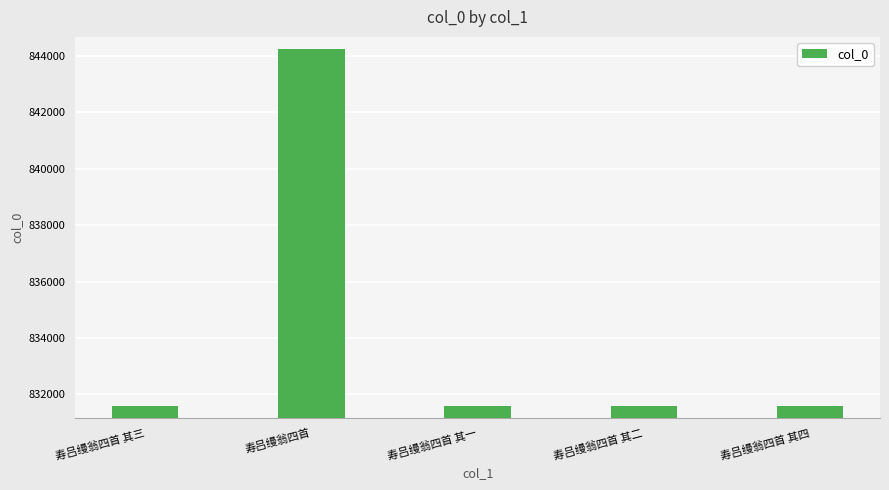

The chart shows a value of 1157719 at 寿吕缦翁四首. True or false?

False